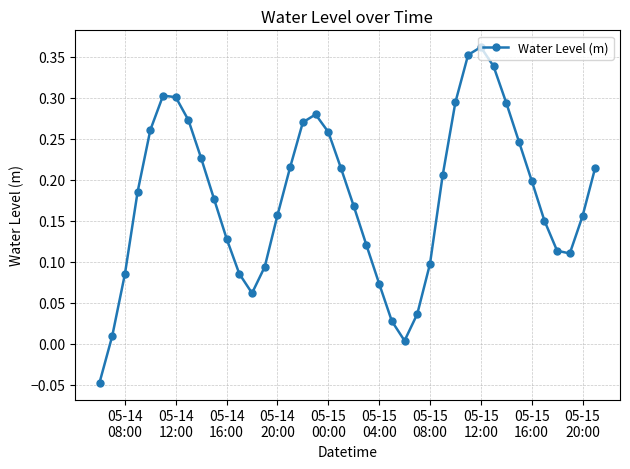

What is the sum of all values?

7.1